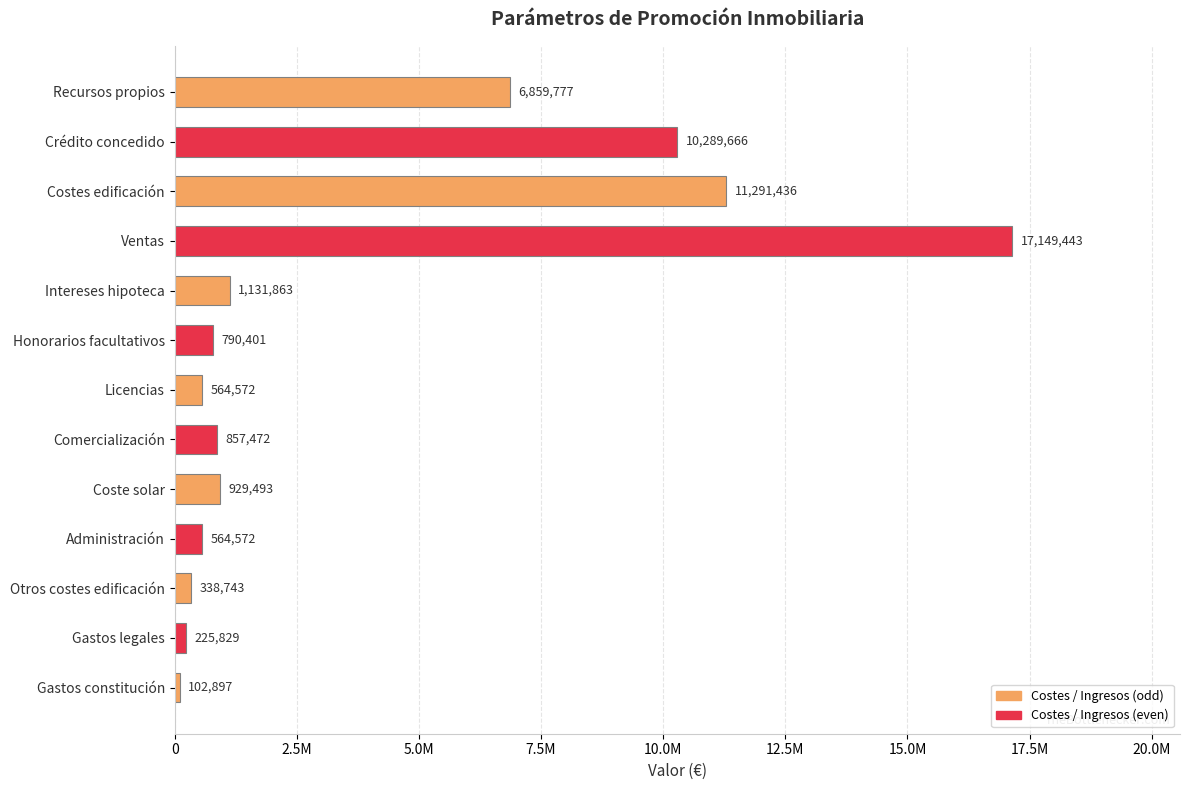

Are the bars horizontal?

Yes